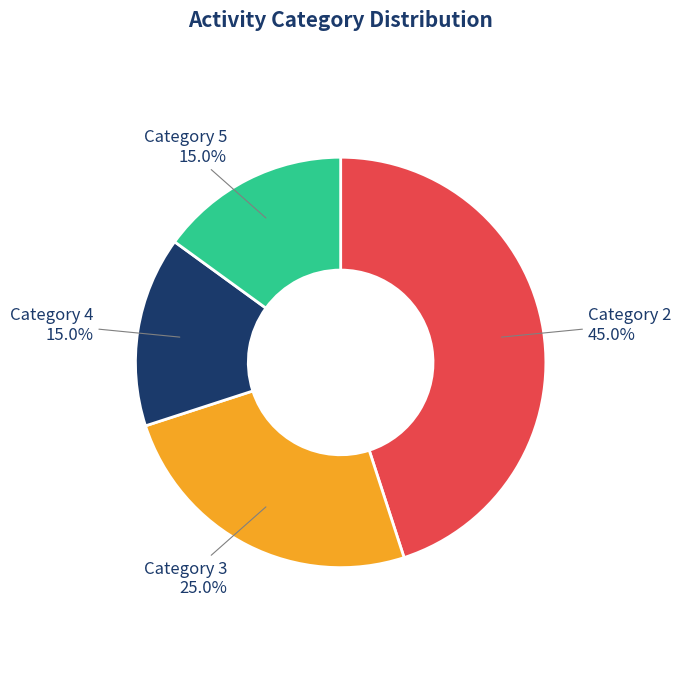

Combined, do Category 5 and Category 2 account for over 50%?

Yes